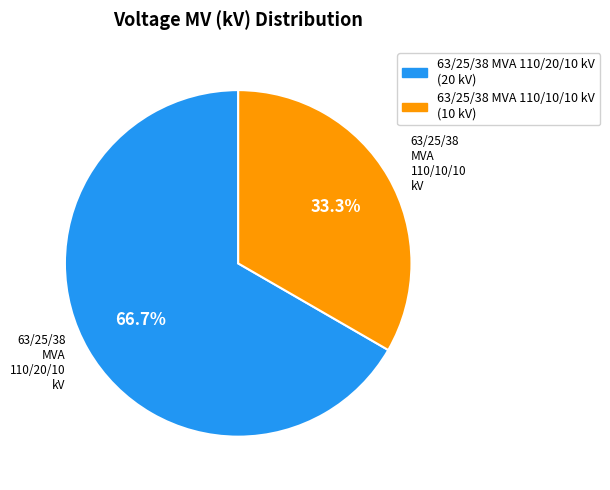

What percentage do 63/25/38 MVA 110/20/10 kV and 63/25/38 MVA 110/10/10 kV together represent?

100.0%